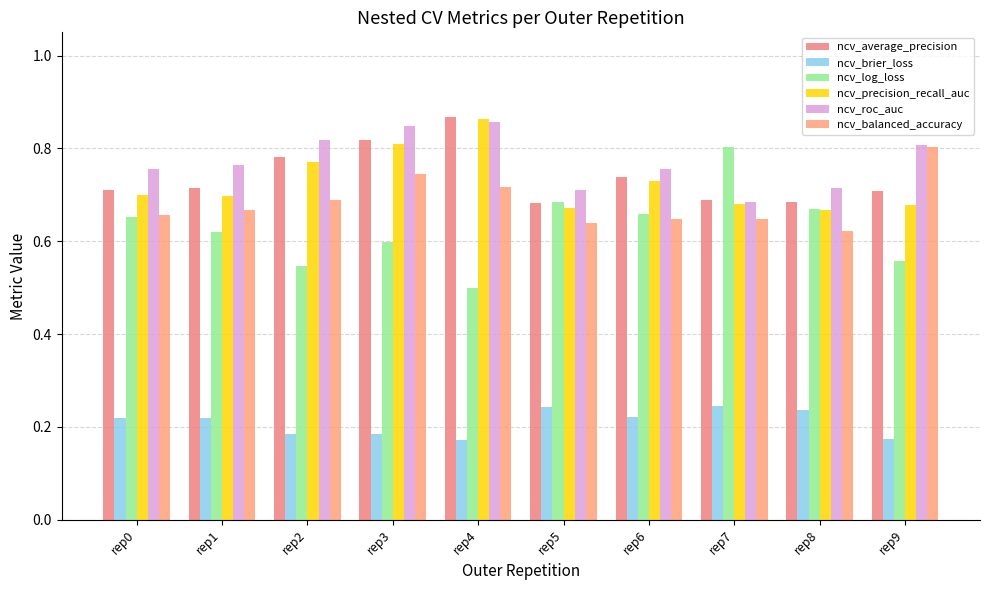

At how many categories does at least one series exceed 0?

10